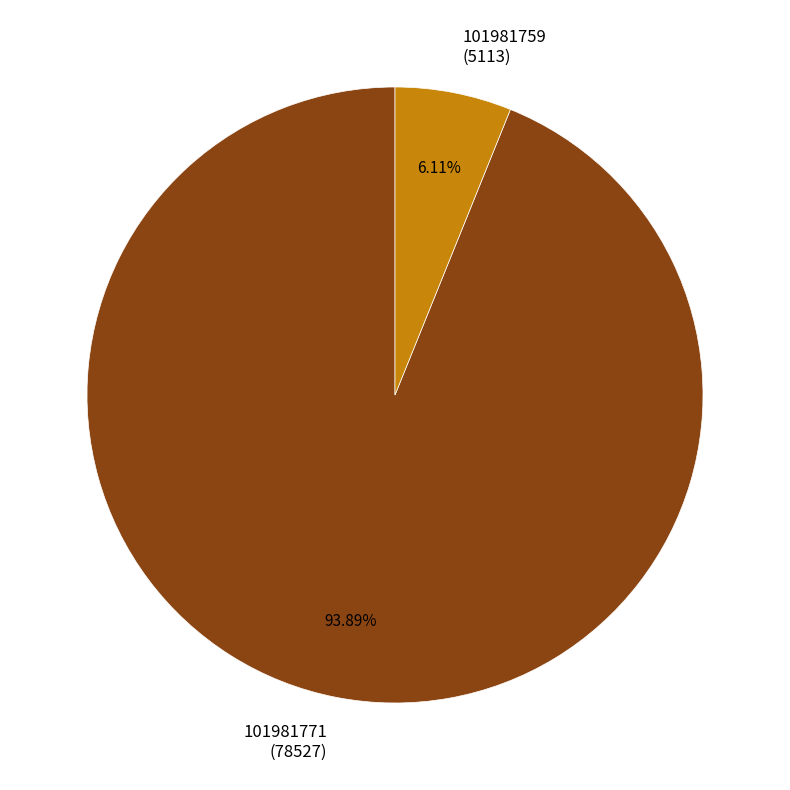

Does any single category account for the majority?

Yes